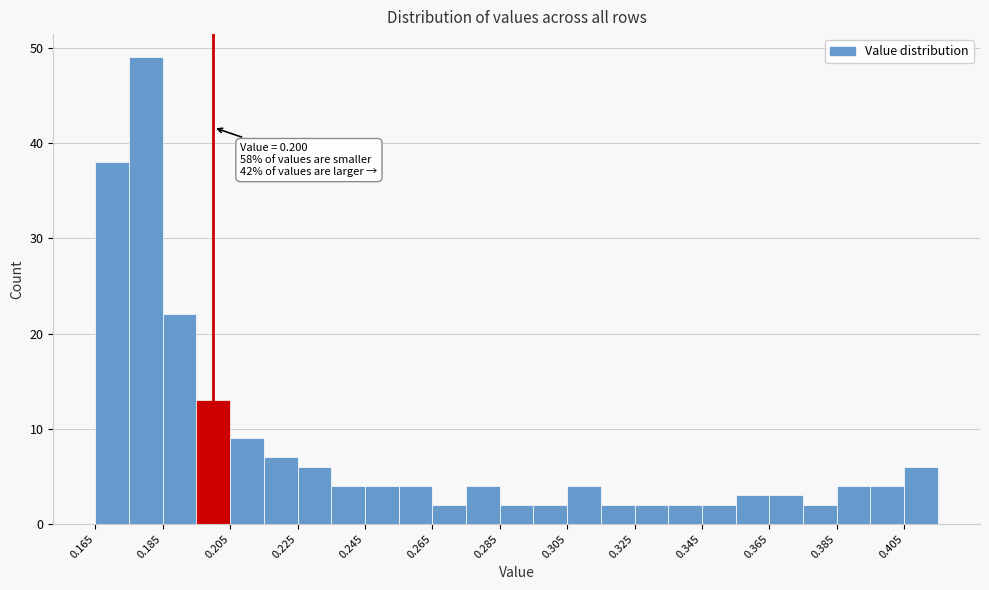

Which range on the x-axis has the tallest bar?

0.175 to 0.185